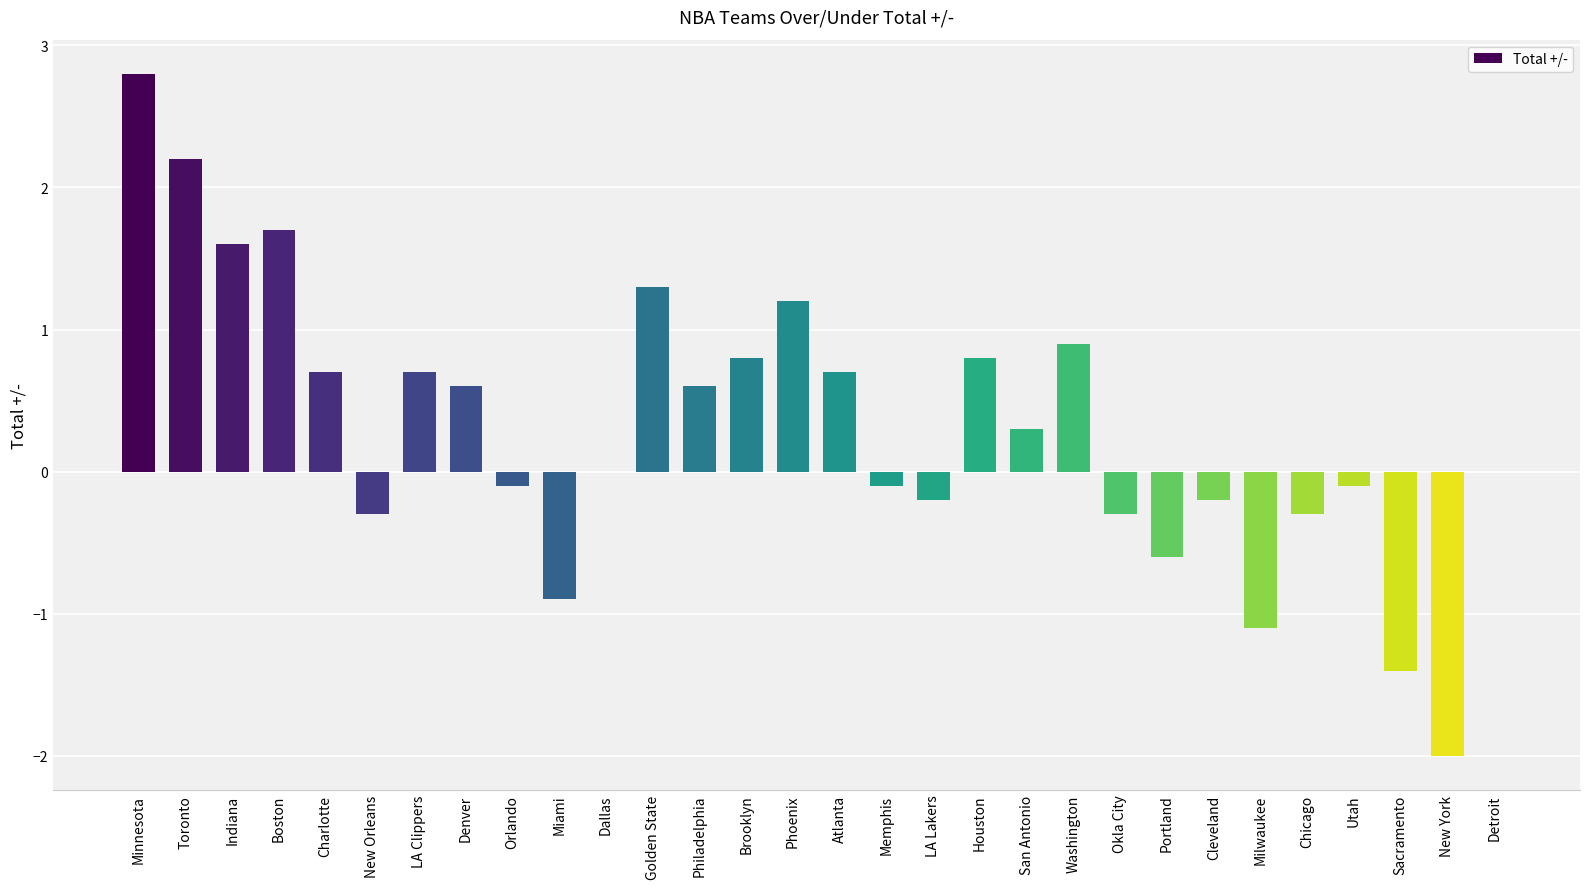

How many series are shown in this chart?

1